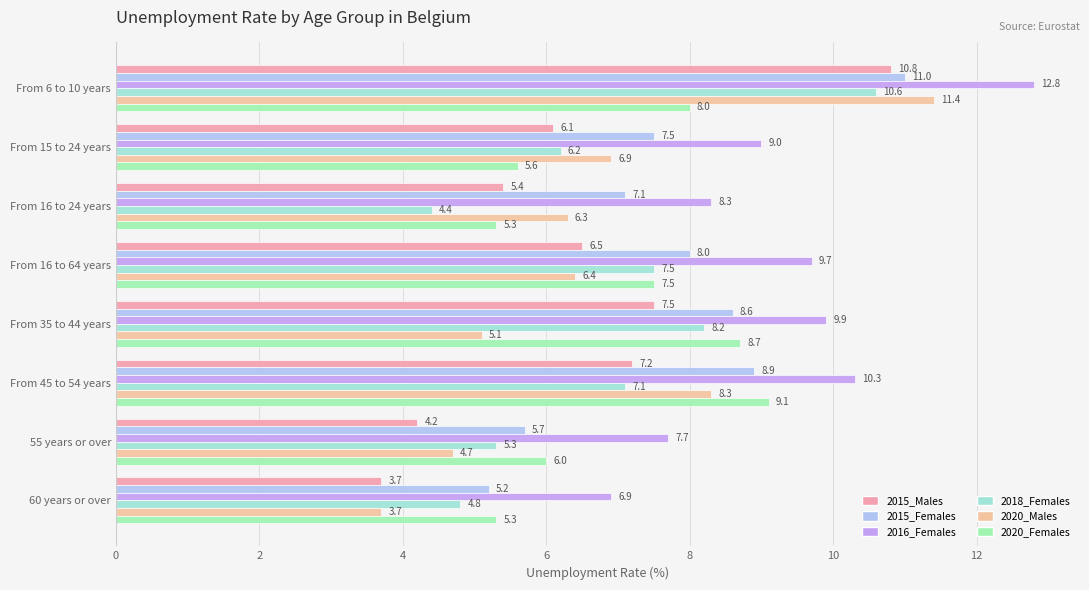

How many categories are shown in the chart?

8